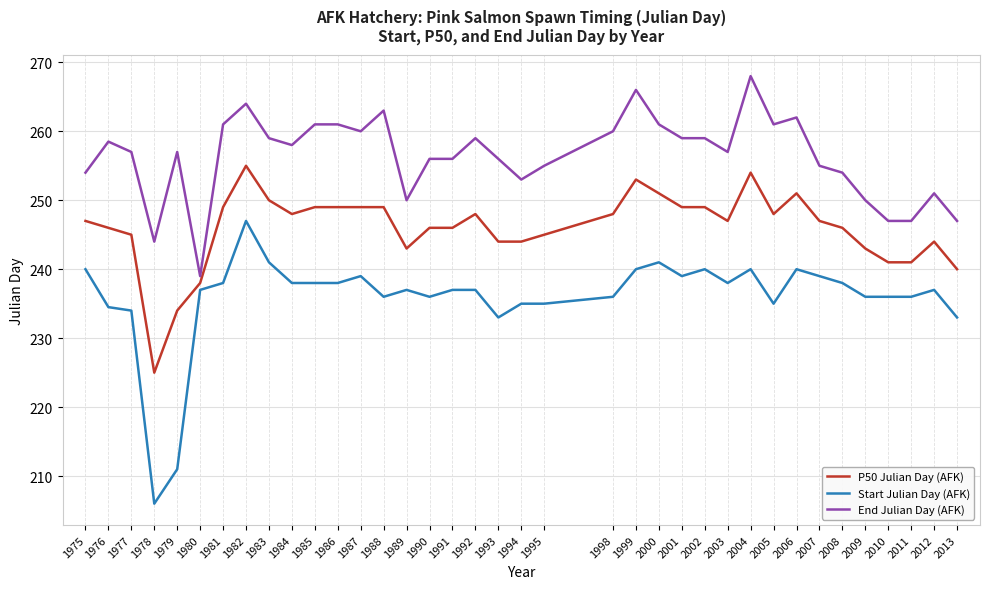

What is the difference between the maximum and minimum values in the Start Julian Day (AFK) series?

41.0